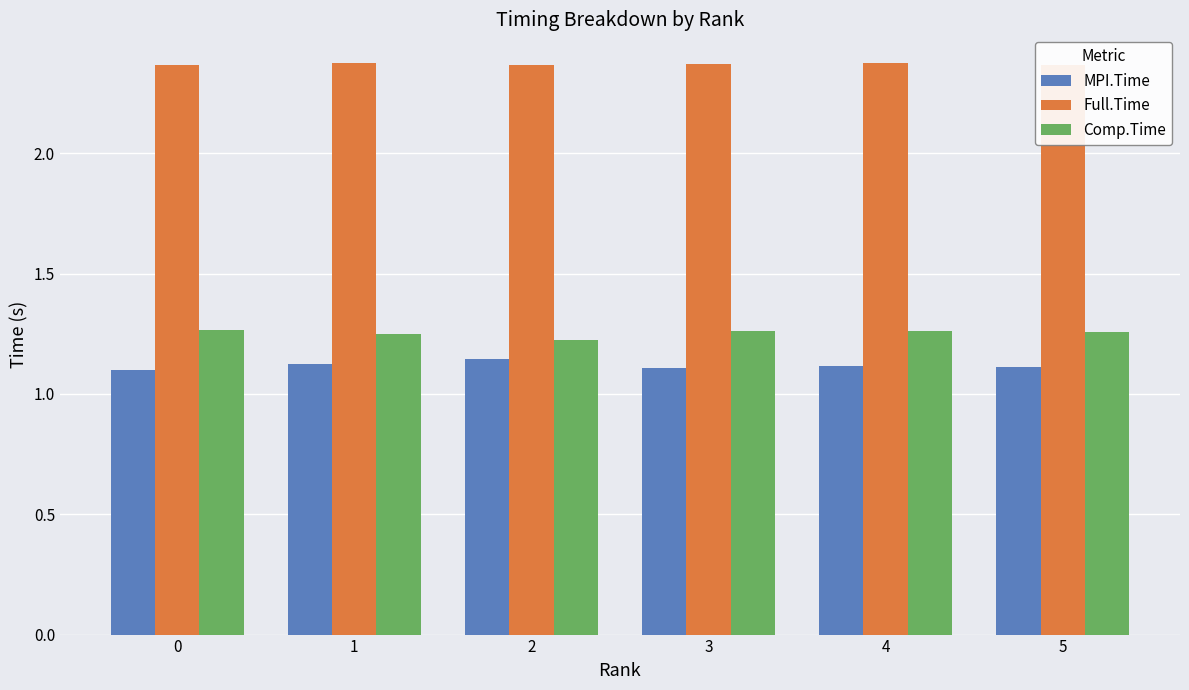

True or false: Comp.Time has a value of 0.5 at 0.

False